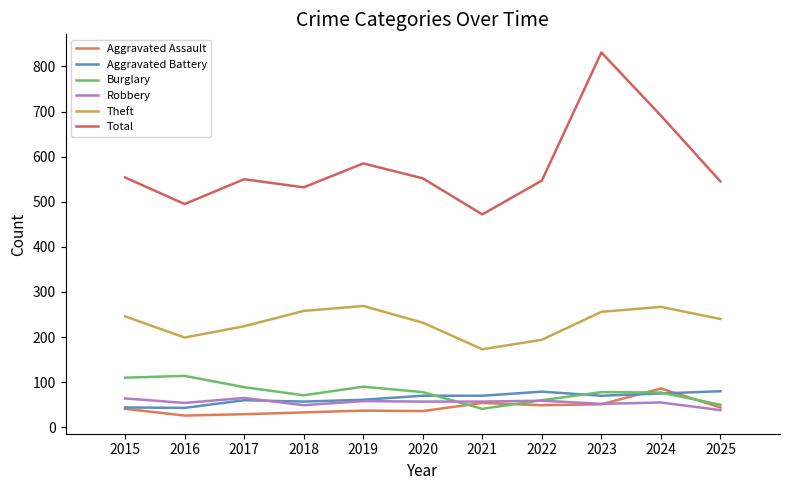

Reading left to right, list all the values displayed in this chart.

Aggravated Assault: 41	26	29	33	37	36	54	49	51	86	44
Aggravated Battery: 44	43	60	57	61	70	70	79	70	75	80
Burglary: 110	114	89	71	90	78	41	60	78	77	50
Robbery: 64	54	65	49	58	57	57	59	52	55	38
Theft: 246	199	224	258	269	232	173	194	256	267	240
Total: 554	495	550	532	585	552	472	547	831	691	545